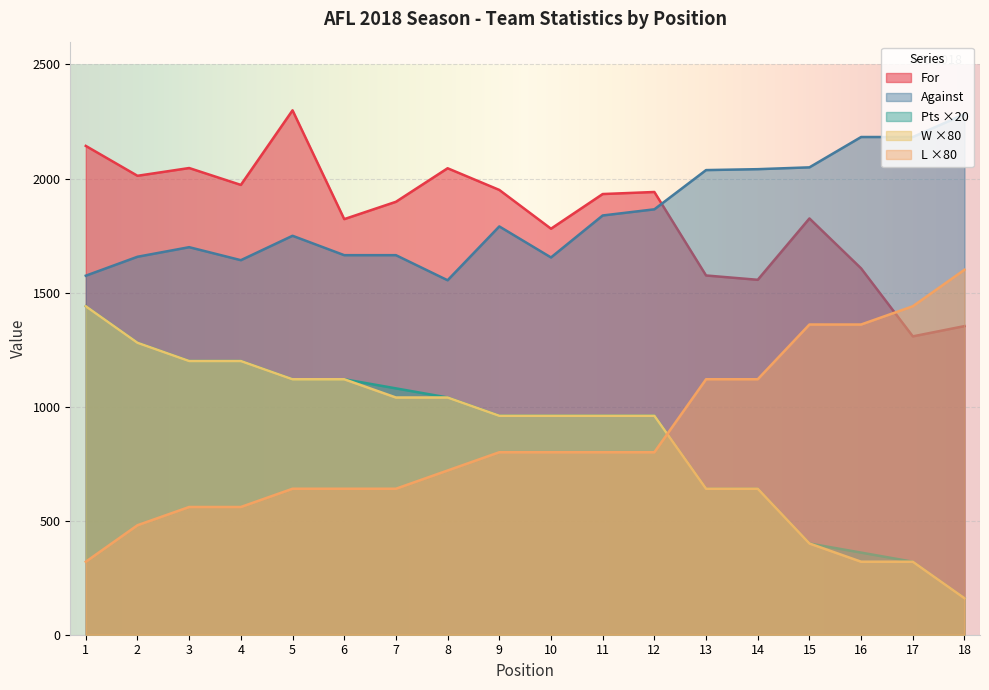

What is the difference between the highest and lowest values at 18?

2122